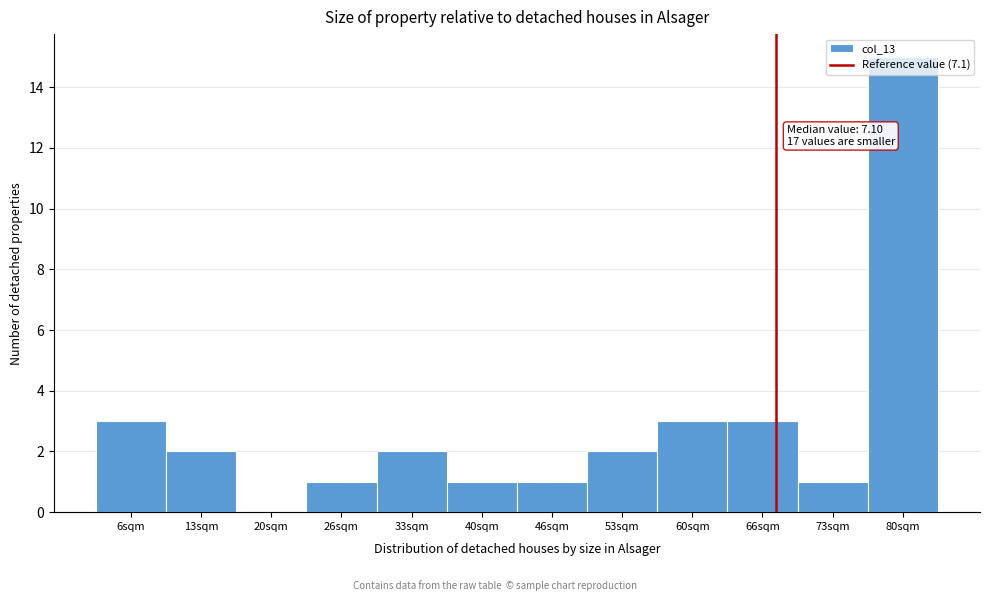

What is the change in value from 26sqm to 80sqm?

+14